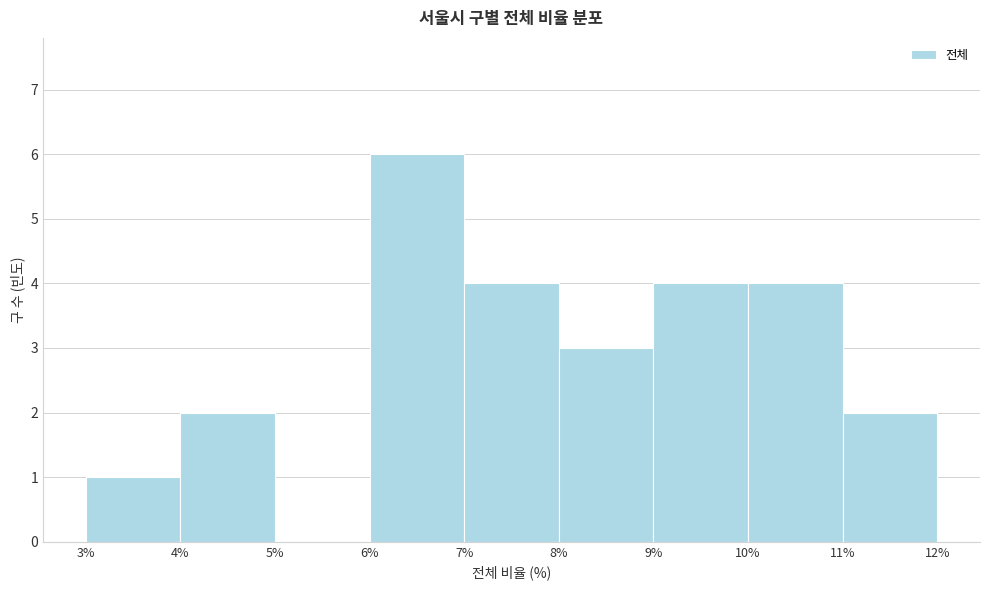

Over which range of the x-axis is the bar tallest?

6% to 7%